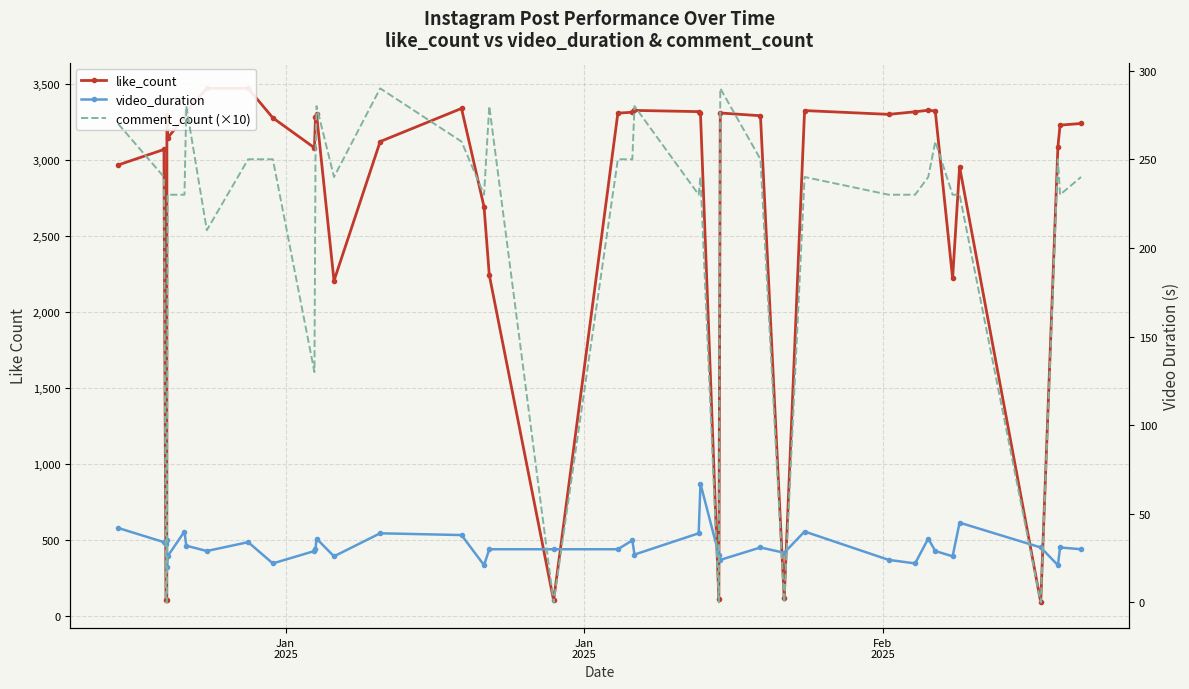

How many data points in video_duration are less than 30?

16